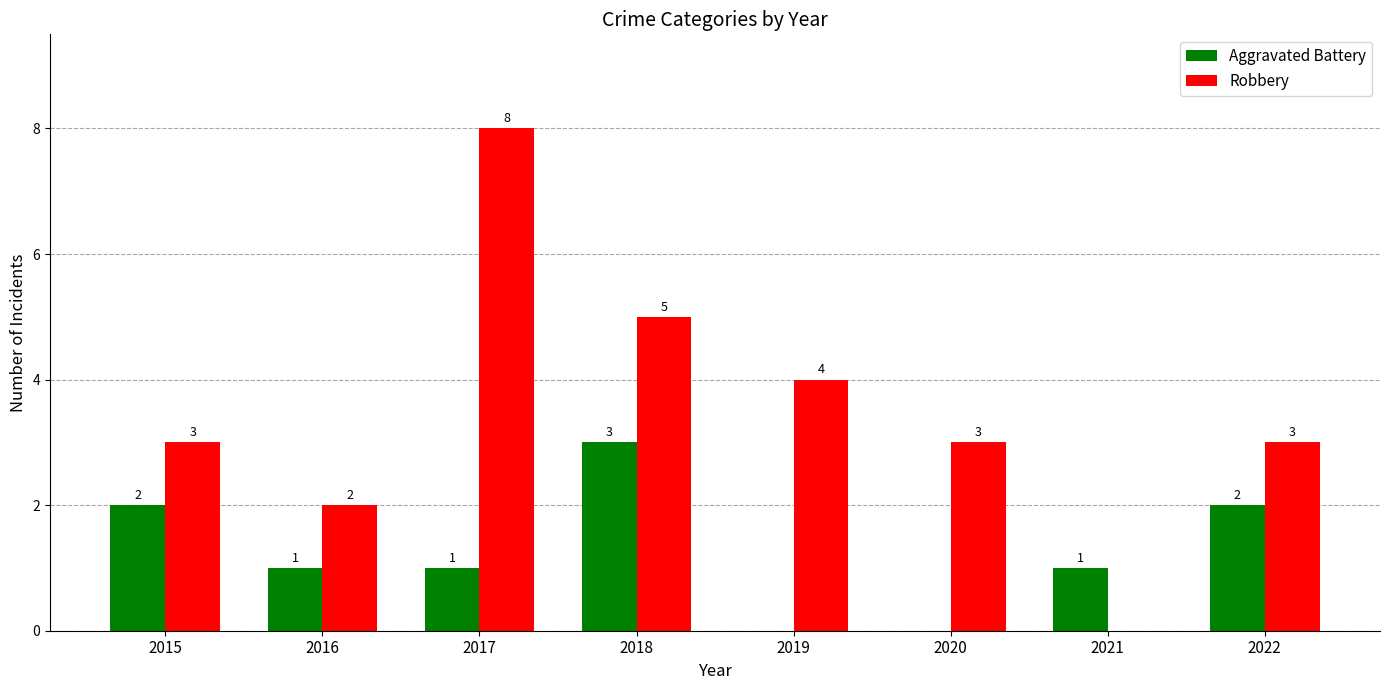

The Aggravated Battery series shows 1 at 2019. True or false?

False